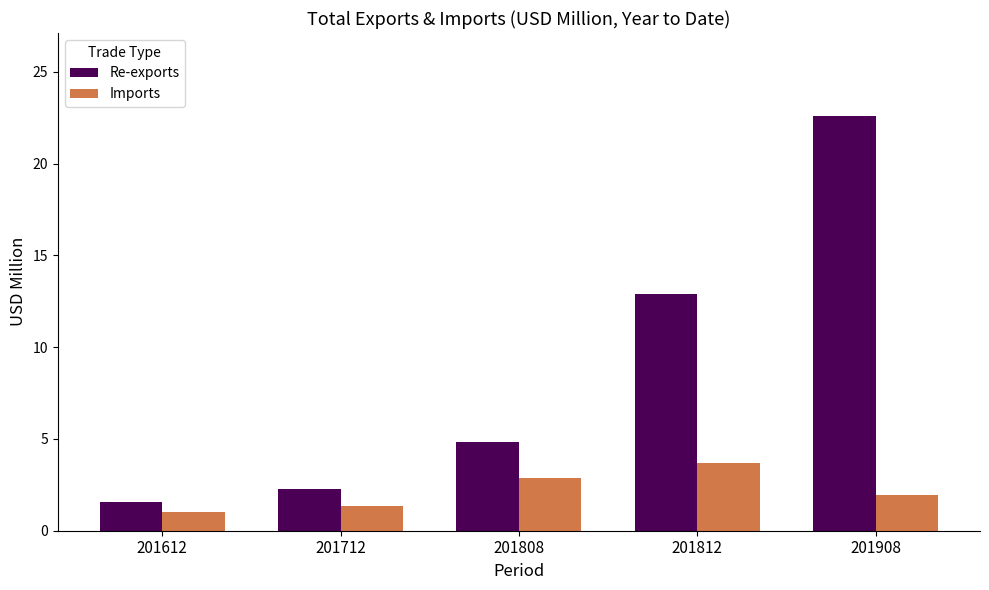

Which category has the highest value in the Imports series?

201812